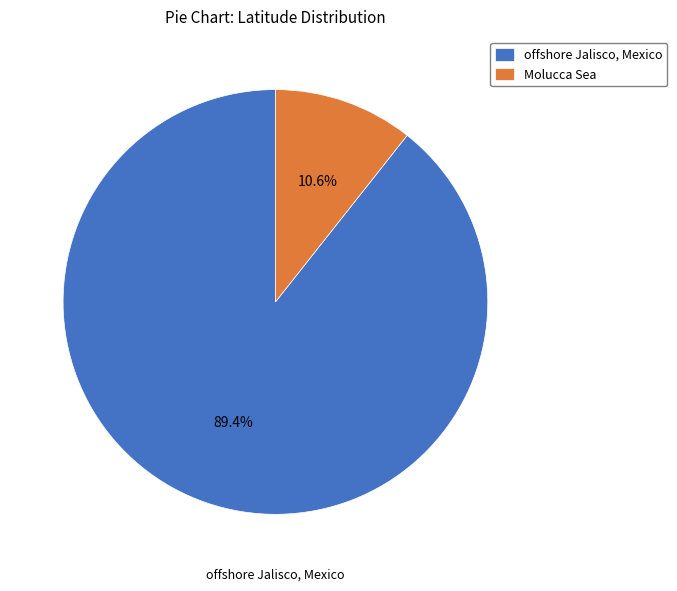

Which category accounts for the majority?

offshore Jalisco, Mexico